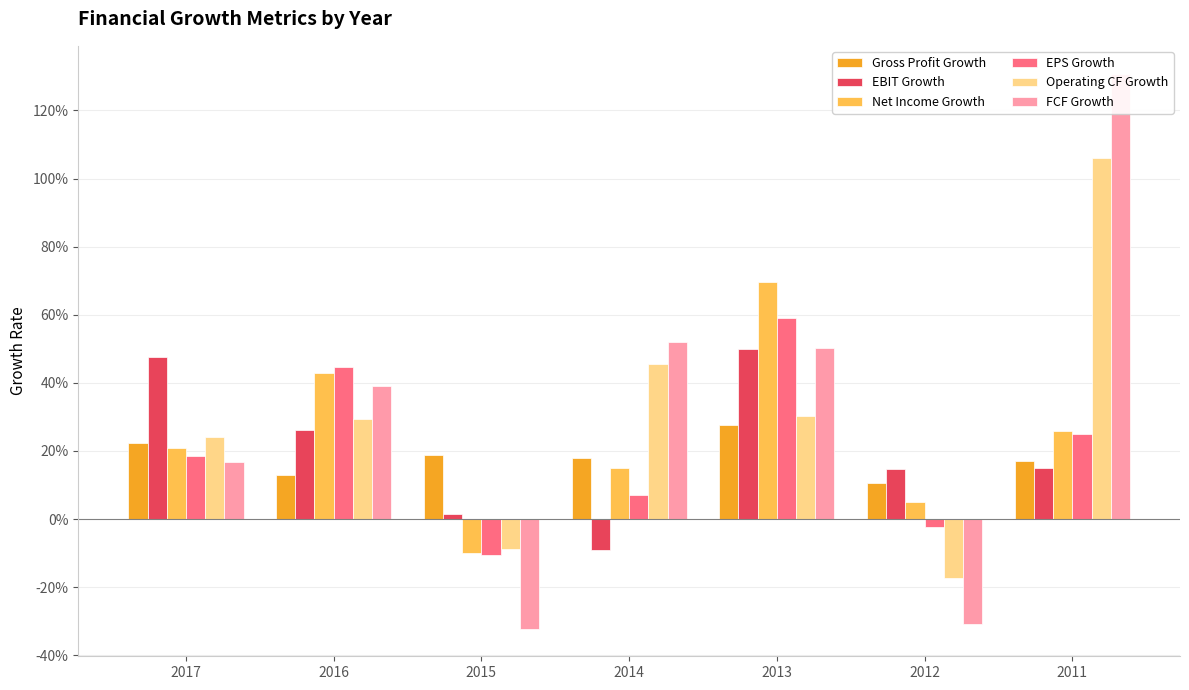

Which series has the largest range (max minus min)?

FCF Growth